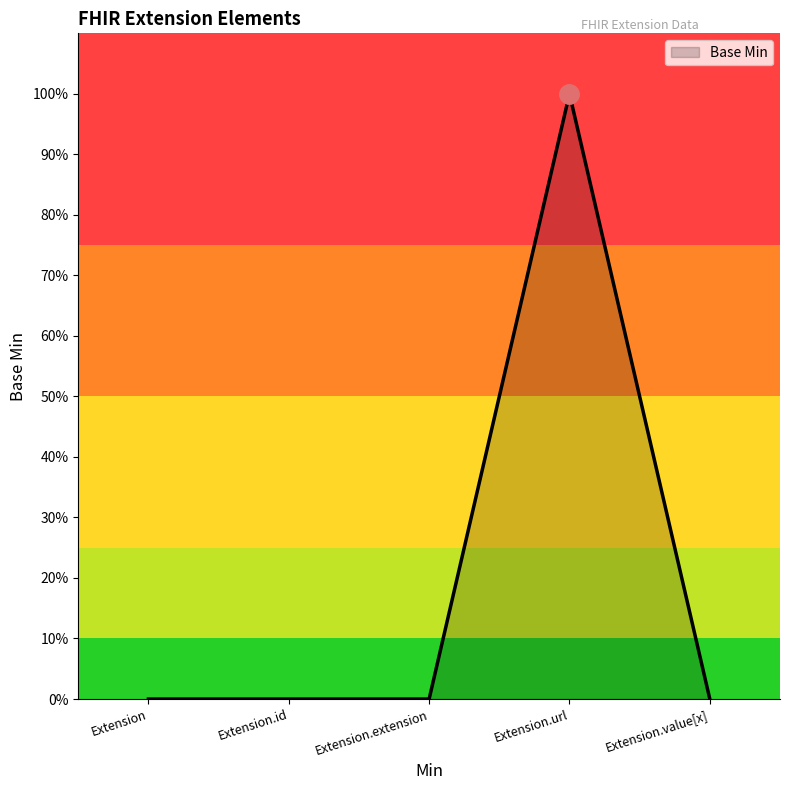

Rank the categories by value from highest to lowest.

Extension.url, Extension, Extension.id, Extension.extension, Extension.value[x]